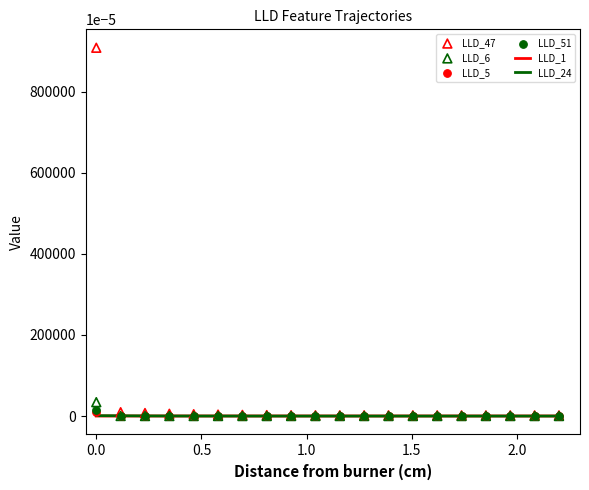

Which series reaches the minimum Y coordinate?

LLD_51